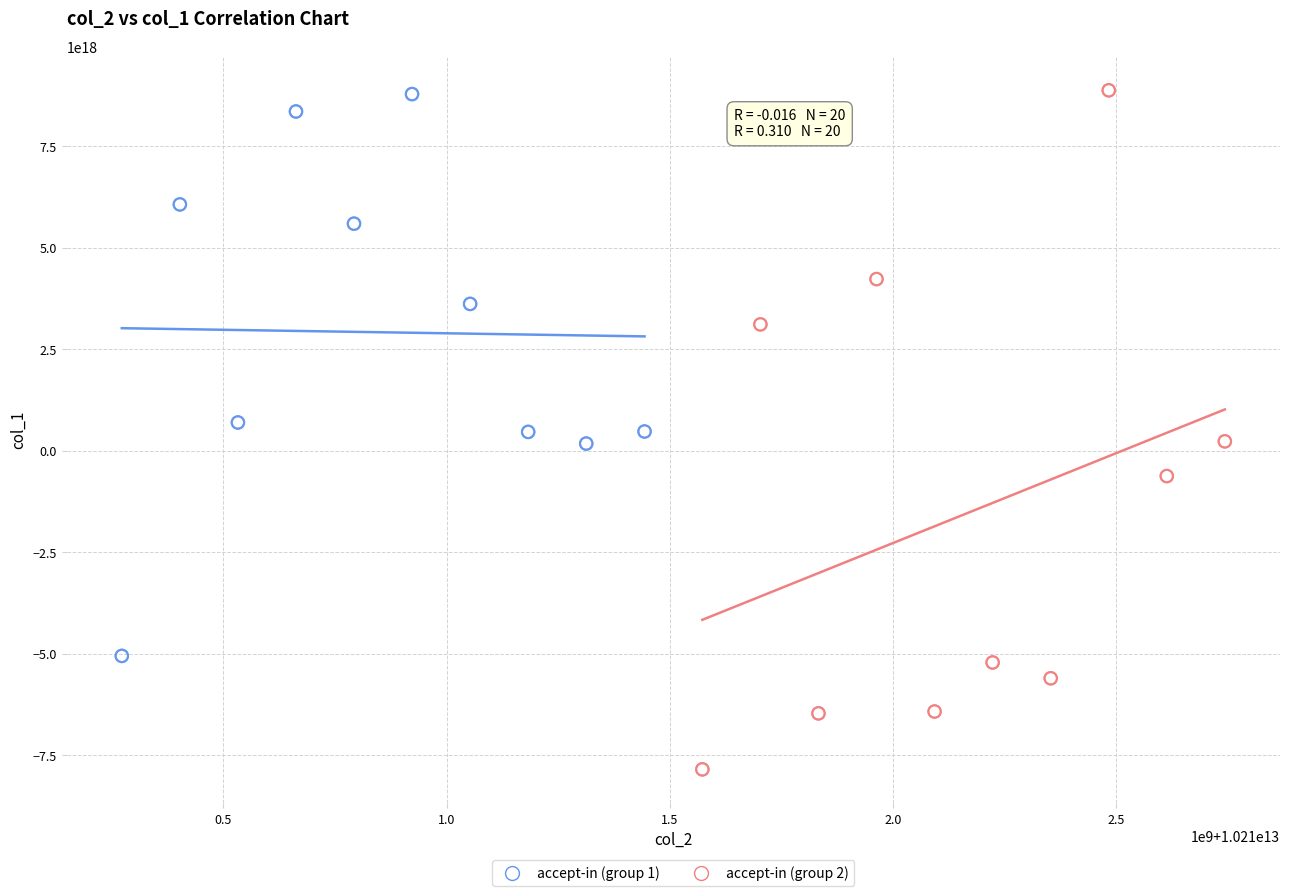

Which series has the largest Y range (max minus min)?

accept-in (group 2)